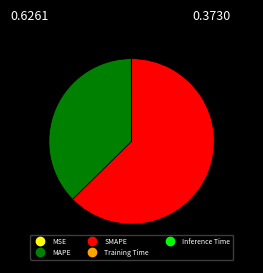

Which slice represents more than half of the pie?

SMAPE